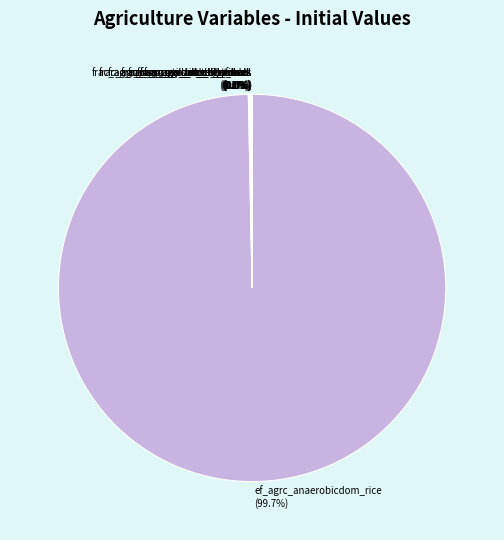

What is the largest slice in the pie chart?

ef_agrc_anaerobicdom_rice